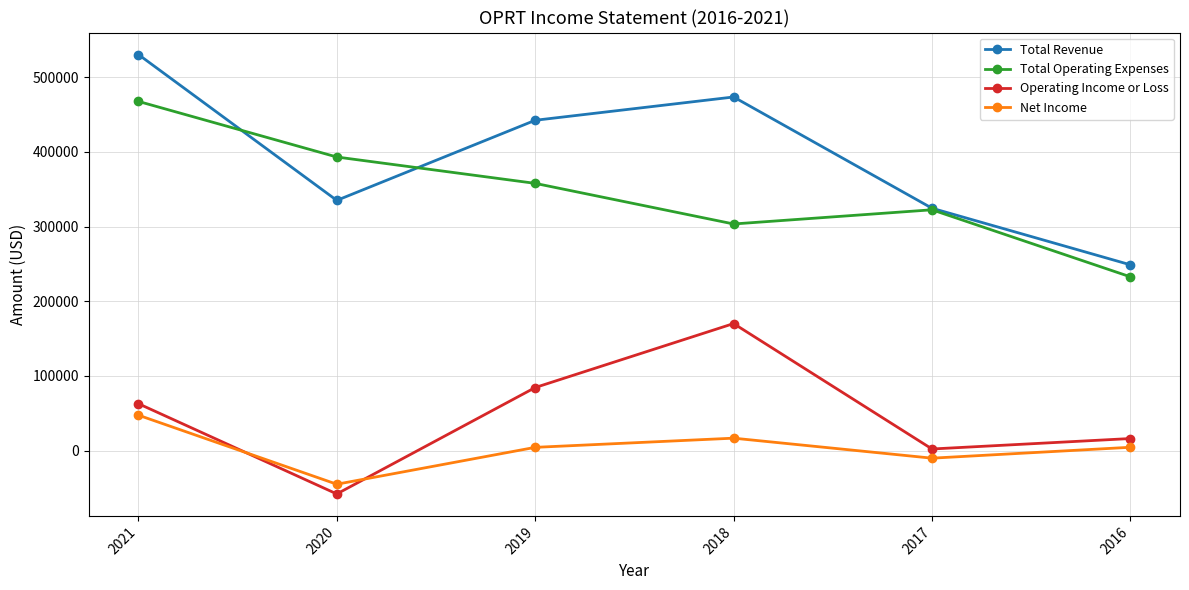

How many data points in Total Operating Expenses are less than 357900?

3